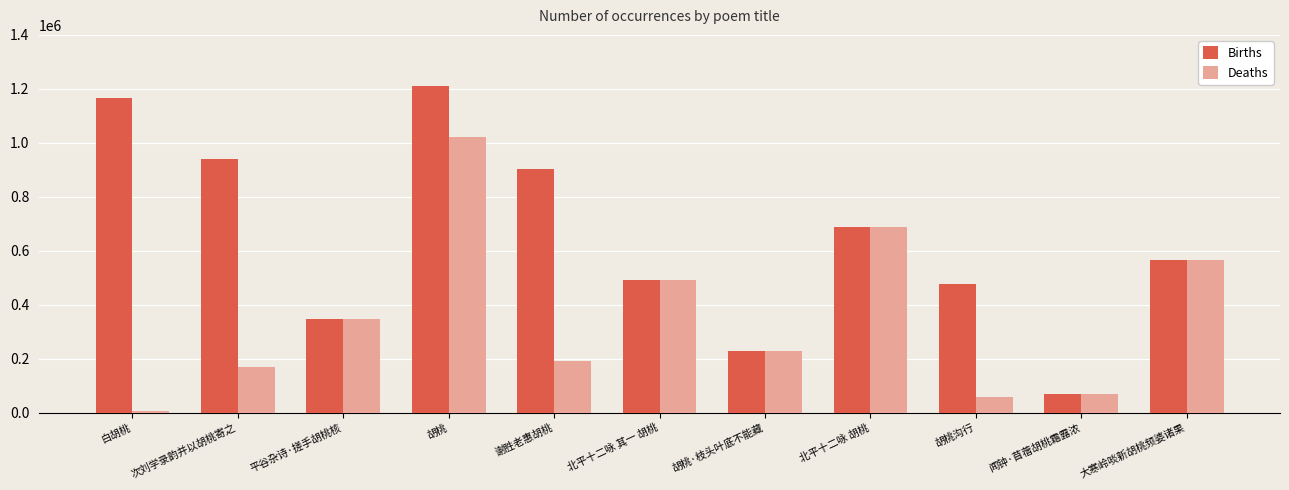

At which label does Births first exceed 566616?

白胡桃